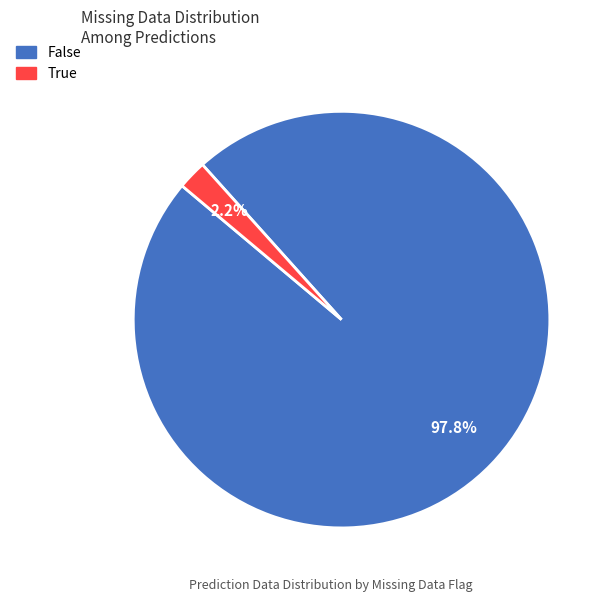

Do False and True together represent more than half of the pie?

Yes